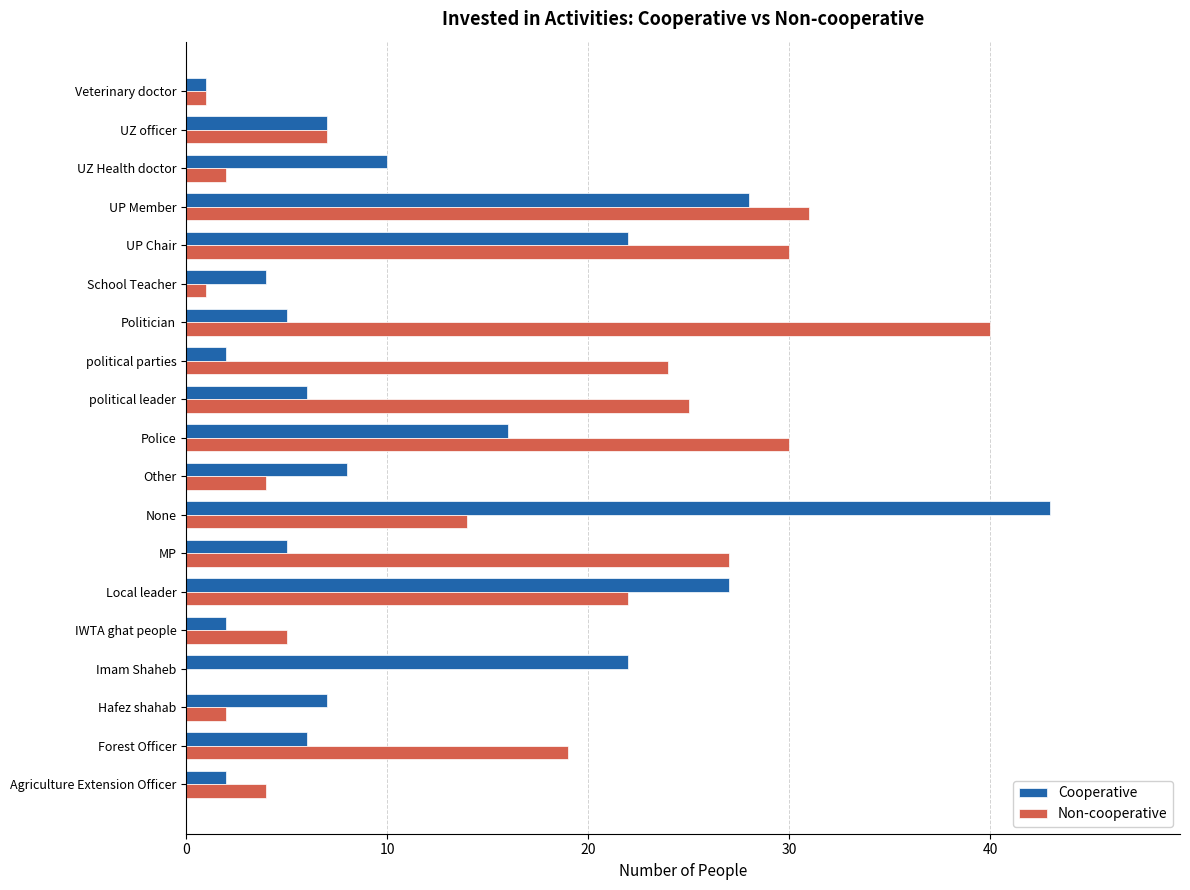

What is the greatest value displayed?

43